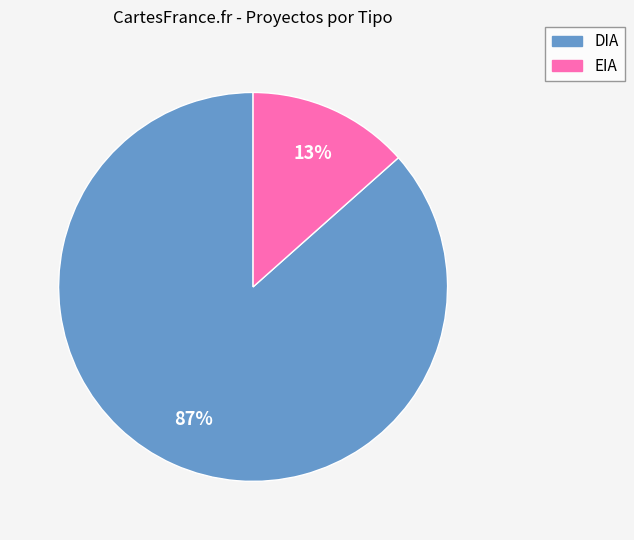

Does DIA account for over 50% of the chart?

Yes